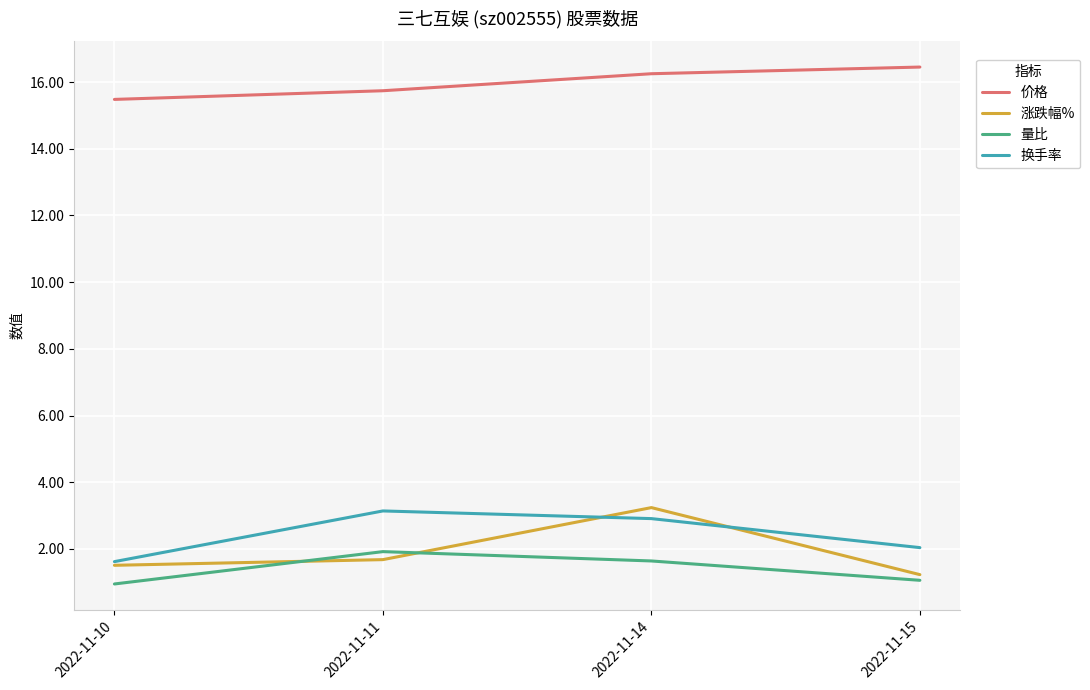

How many categories are shown in the chart?

4